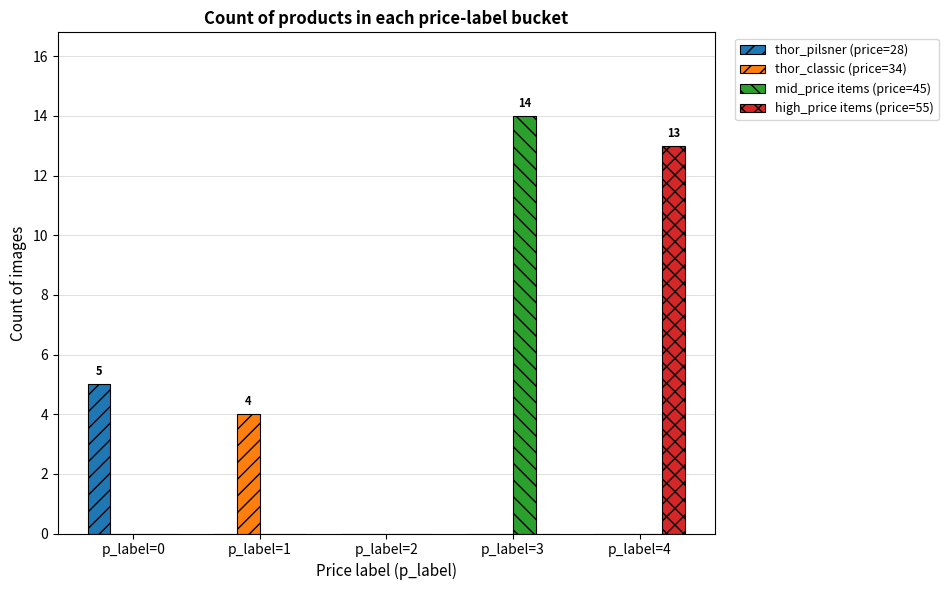

What is the maximum value shown in the chart?

14